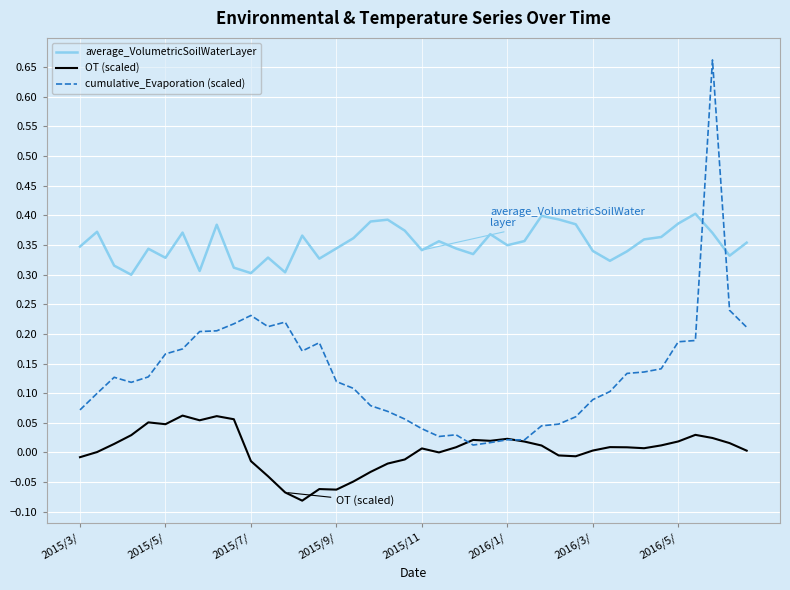

Which series has the largest range (max minus min)?

cumulative_Evaporation (scaled)